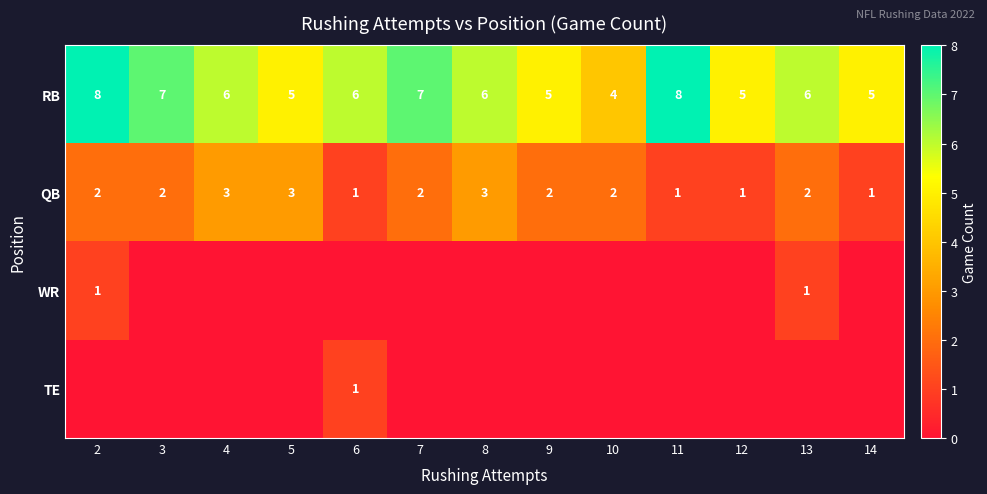

What is the spread (max minus min) of values at 9?

5